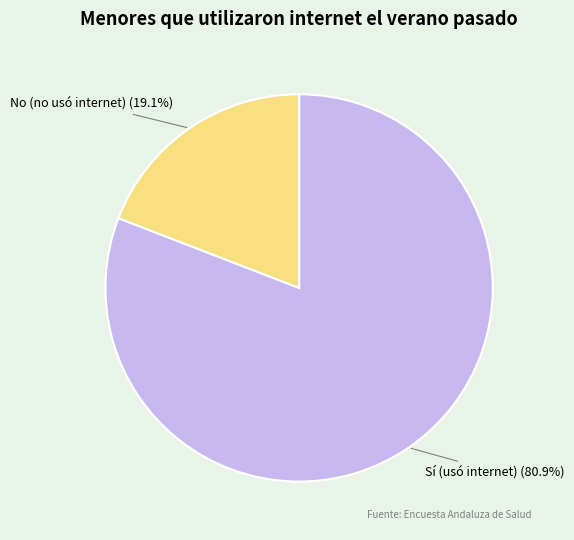

What is the ratio of the value at Sí (usó internet) to the value at No (no usó internet)?

4.2